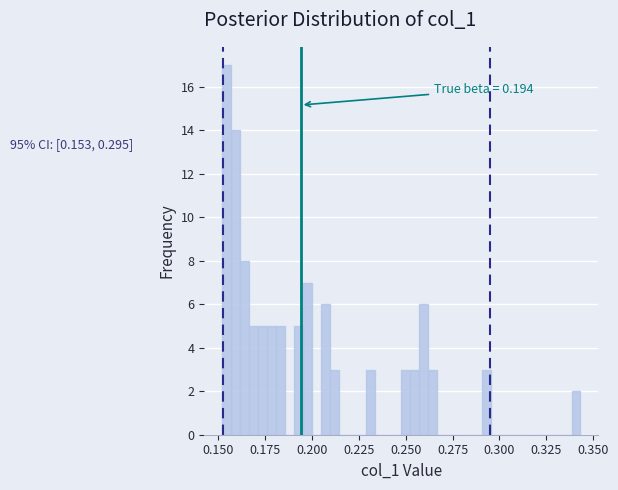

Read against the x-axis, roughly where is the centre of the tallest bar?

0.155